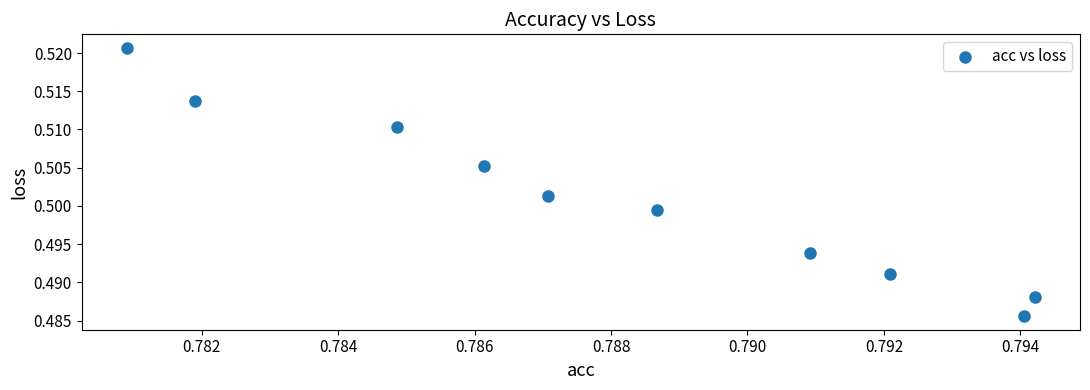

What is the average X value?

0.8